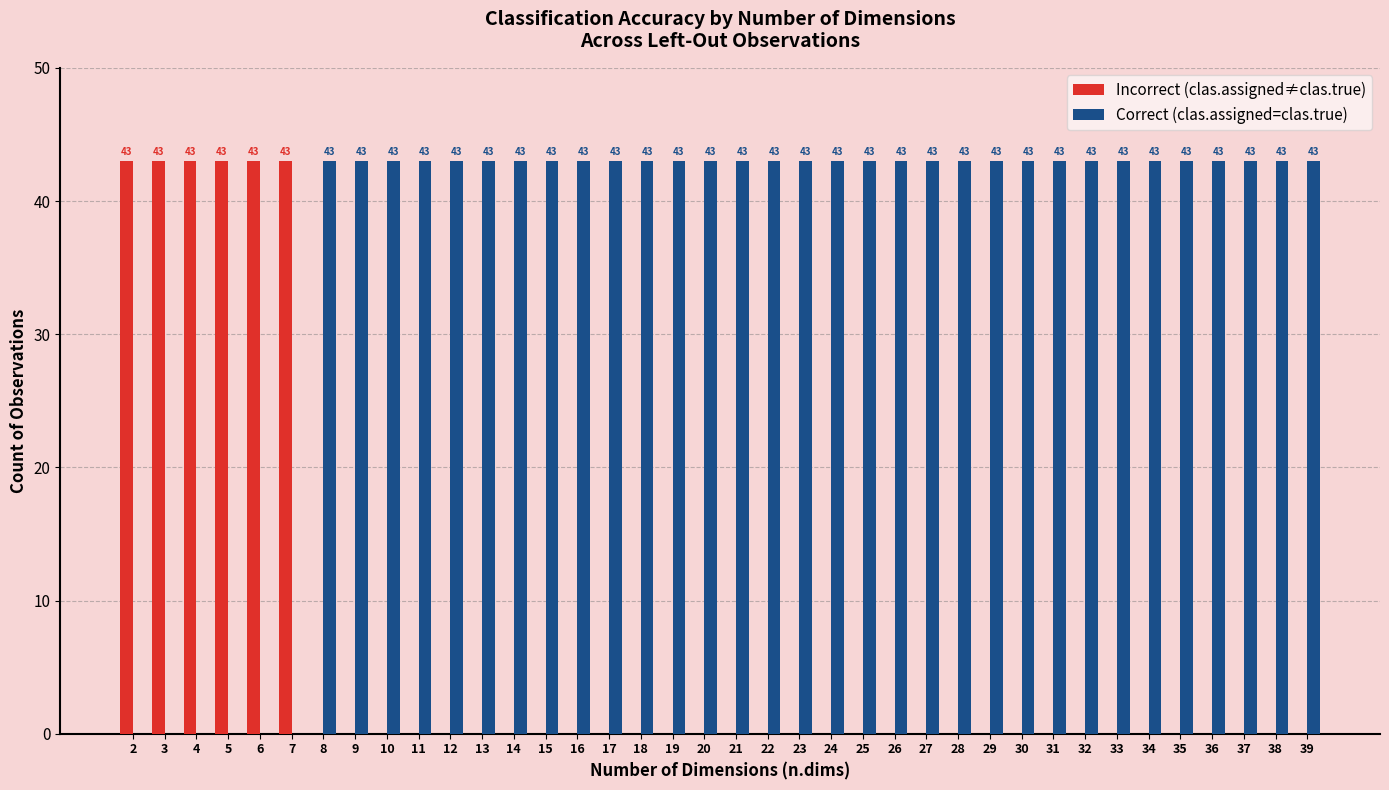

Reading left to right, extract all data points from this chart.

Incorrect (clas.assigned≠clas.true): 2=43	3=43	4=43	5=43	6=43	7=43	8=0	9=0	10=0	11=0	12=0	13=0	14=0	15=0	16=0	17=0	18=0	19=0	20=0	21=0	22=0	23=0	24=0	25=0	26=0	27=0	28=0	29=0	30=0	31=0	32=0	33=0	34=0	35=0	36=0	37=0	38=0	39=0
Correct (clas.assigned=clas.true): 2=0	3=0	4=0	5=0	6=0	7=0	8=43	9=43	10=43	11=43	12=43	13=43	14=43	15=43	16=43	17=43	18=43	19=43	20=43	21=43	22=43	23=43	24=43	25=43	26=43	27=43	28=43	29=43	30=43	31=43	32=43	33=43	34=43	35=43	36=43	37=43	38=43	39=43